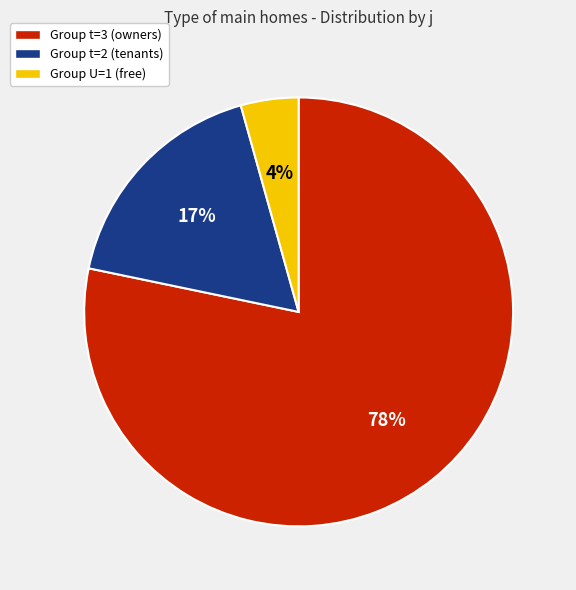

Do Group U=1 (free) and Group t=3 (owners) together represent more than half of the pie?

Yes